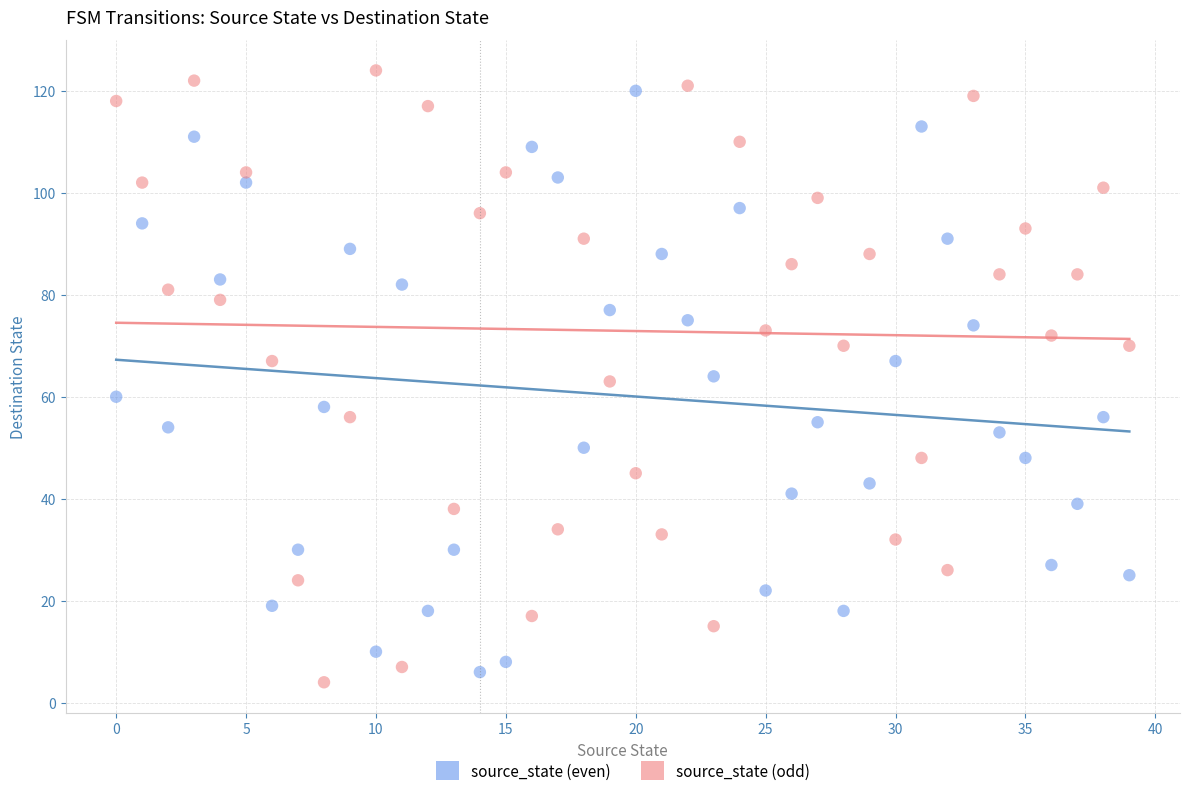

Across all data points, what is the range of Y values (max minus min)?

120